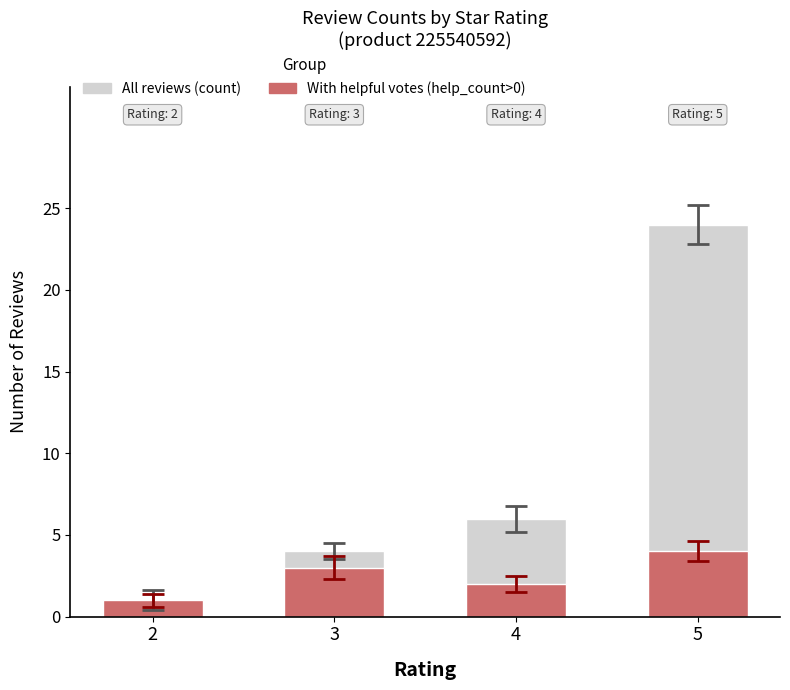

The With helpful votes (help_count>0) series shows 1 at 2. True or false?

True